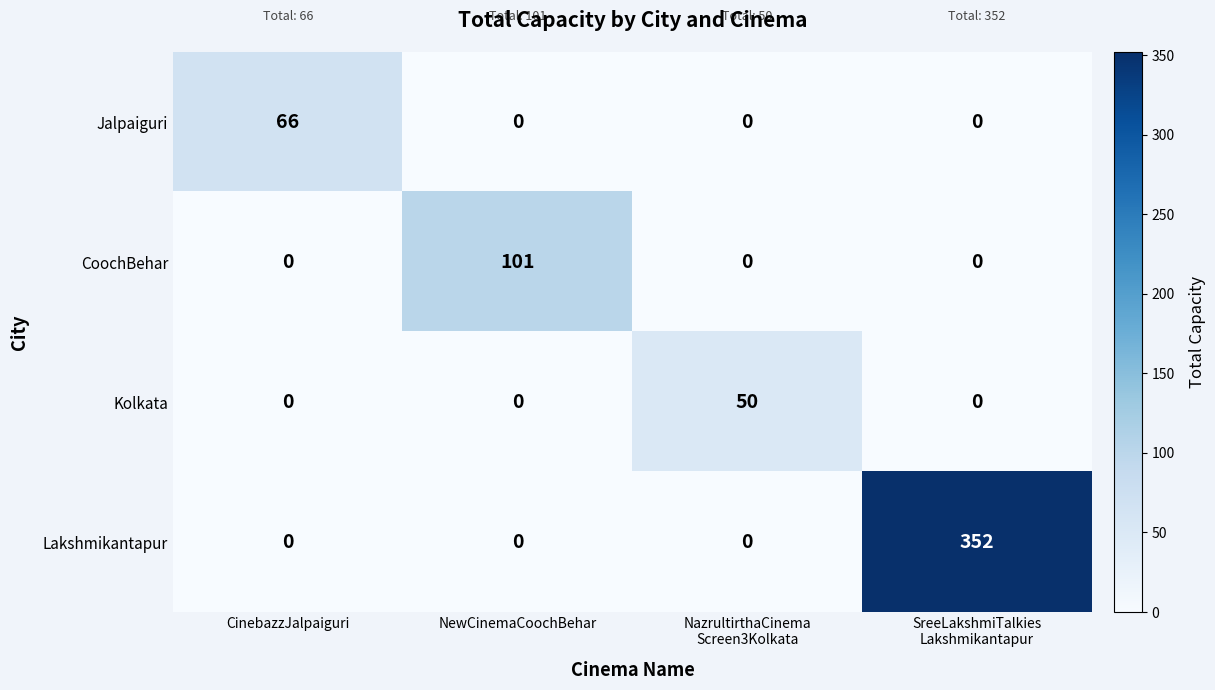

Reading right to left, what are all the values shown in this chart?

Jalpaiguri: 0	0	0	66
CoochBehar: 0	0	101	0
Kolkata: 0	50	0	0
Lakshmikantapur: 352	0	0	0